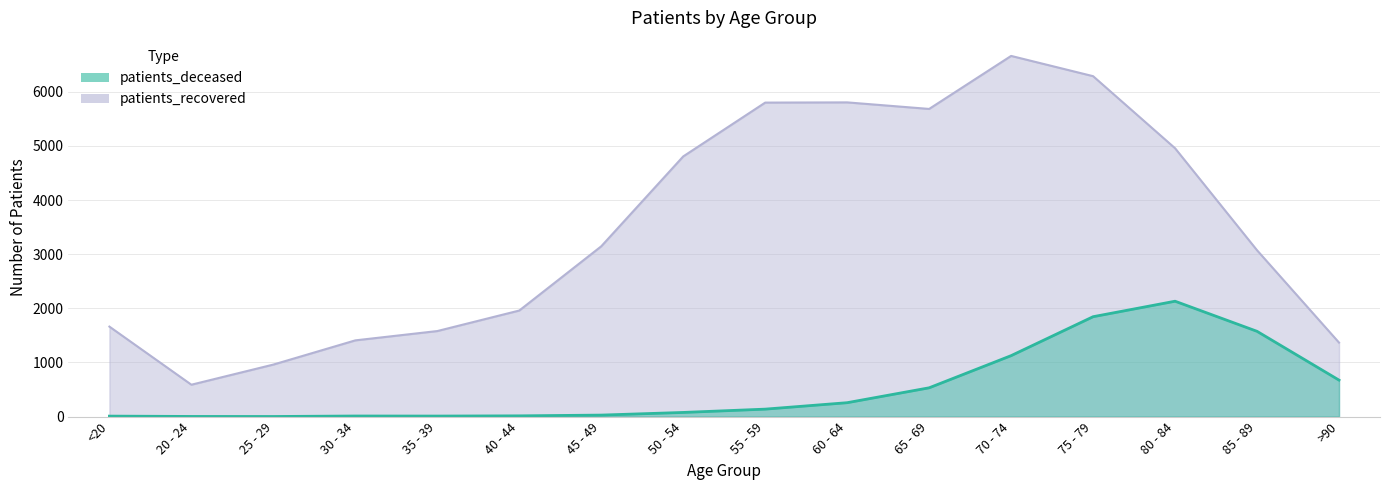

True or false: patients_deceased has more than 2 points higher than both neighbors.

False